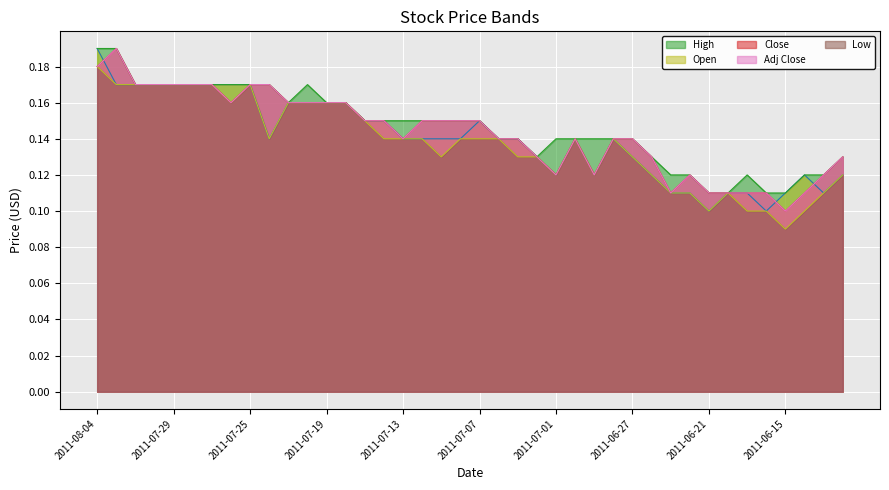

Which series has the widest spread of values?

Open